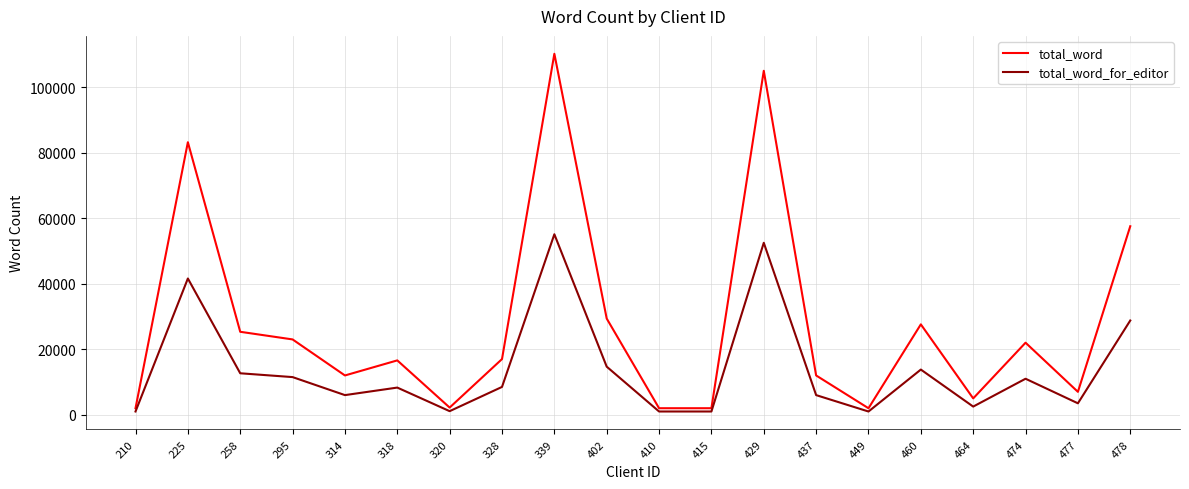

Rank the series by their maximum value, from highest to lowest.

total_word, total_word_for_editor